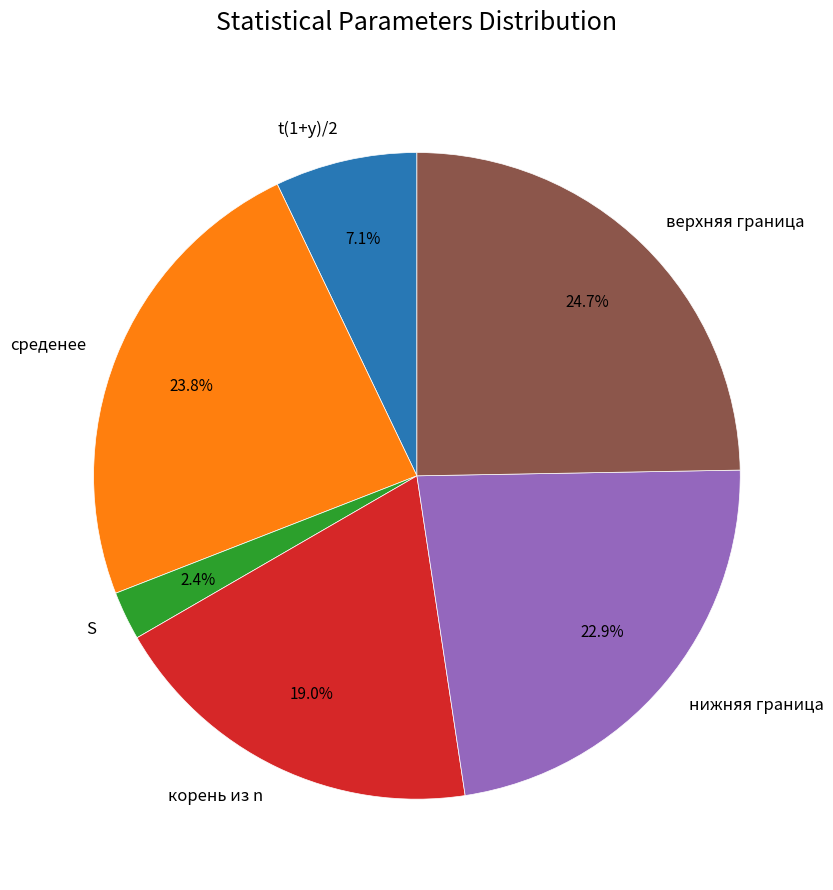

Combined, do верхняя граница and нижняя граница account for over 50%?

No